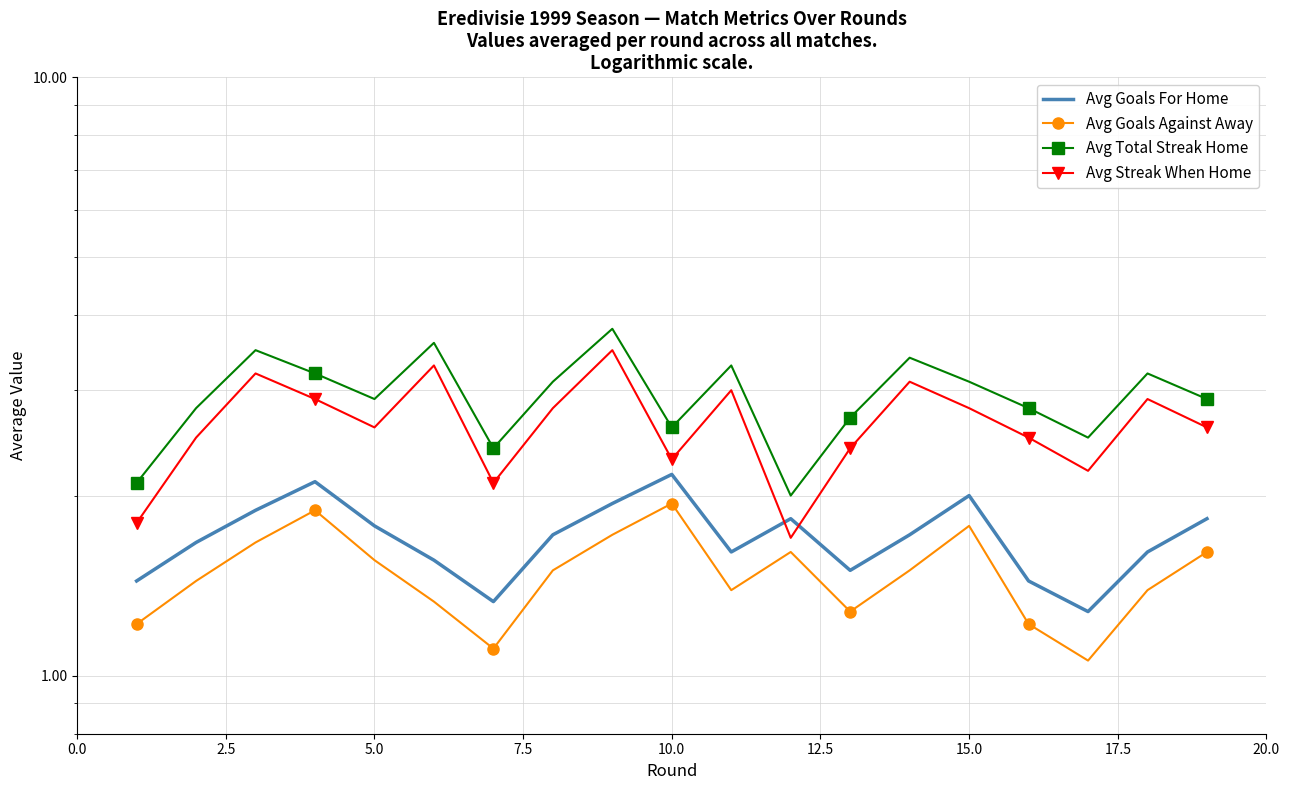

Reading left to right, list all the values displayed in this chart.

Avg Goals For Home: 1.4	1.7	1.9	2.1	1.8	1.6	1.3	1.7	1.9	2.2	1.6	1.8	1.5	1.7	2.0	1.4	1.3	1.6	1.8
Avg Goals Against Away: 1.2	1.4	1.7	1.9	1.6	1.3	1.1	1.5	1.7	1.9	1.4	1.6	1.3	1.5	1.8	1.2	1.1	1.4	1.6
Avg Total Streak Home: 2.1	2.8	3.5	3.2	2.9	3.6	2.4	3.1	3.8	2.6	3.3	2.0	2.7	3.4	3.1	2.8	2.5	3.2	2.9
Avg Streak When Home: 1.8	2.5	3.2	2.9	2.6	3.3	2.1	2.8	3.5	2.3	3.0	1.7	2.4	3.1	2.8	2.5	2.2	2.9	2.6